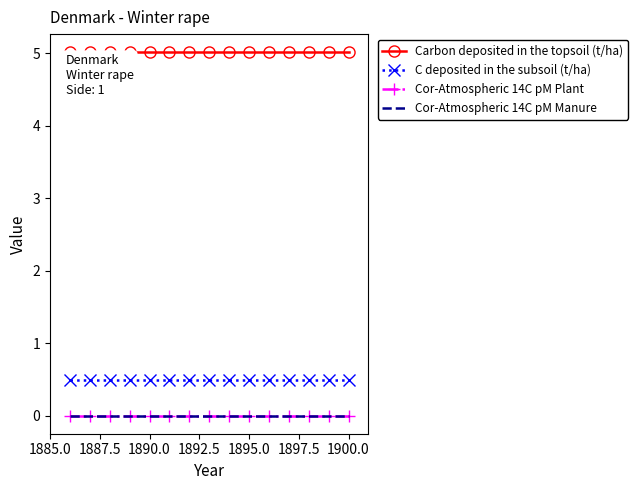

How many series are shown in this chart?

4